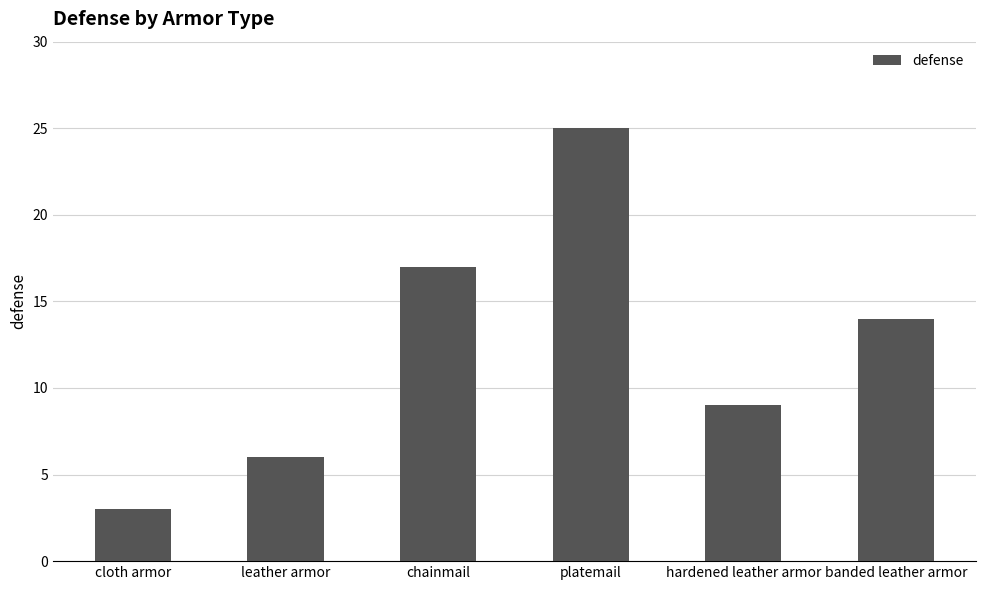

What is the value of the 6th bar from the left?

14